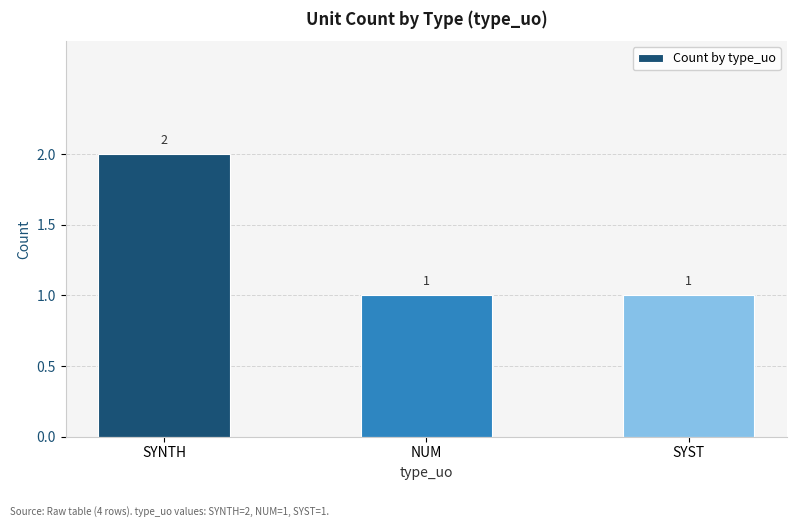

Count the number of categories in the chart.

3